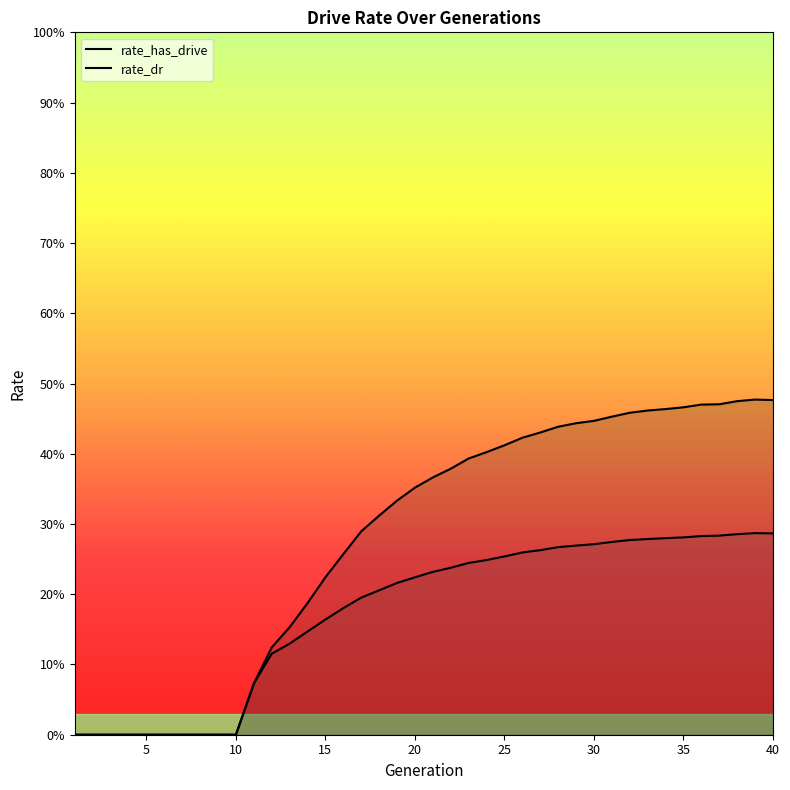

What is the value of the rate_dr point at the 23rd from the left?

0.2